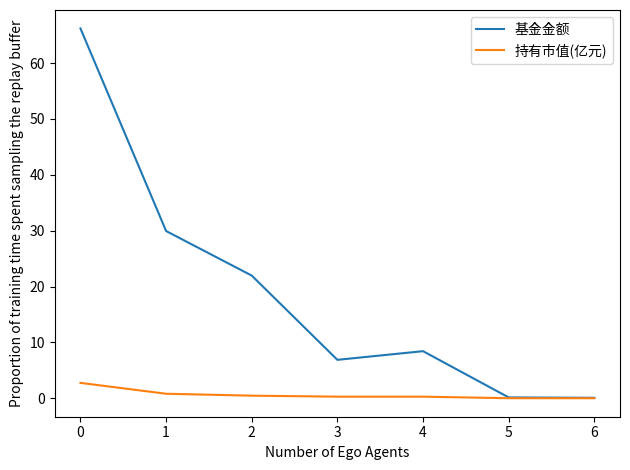

Between 0 and 3, which series saw the biggest shift?

基金金额